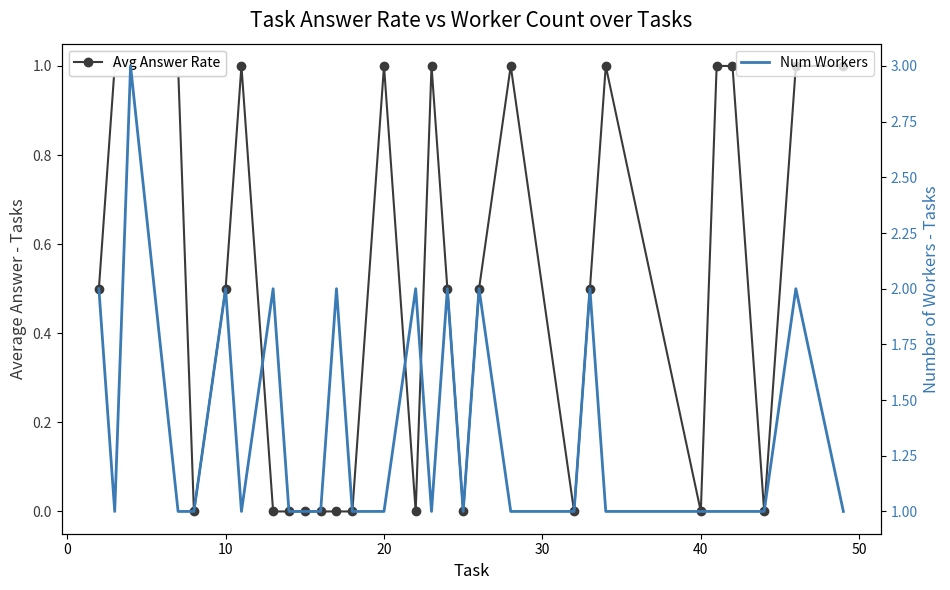

How many Num Workers values are between 1 and 2?

28